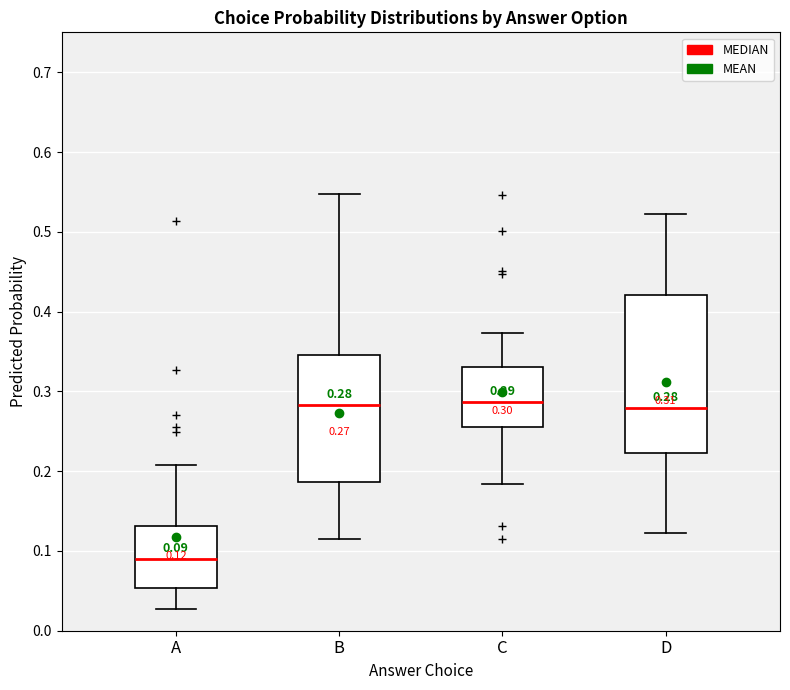

Comparing the boxes themselves (not the whiskers), which one is the tallest?

D